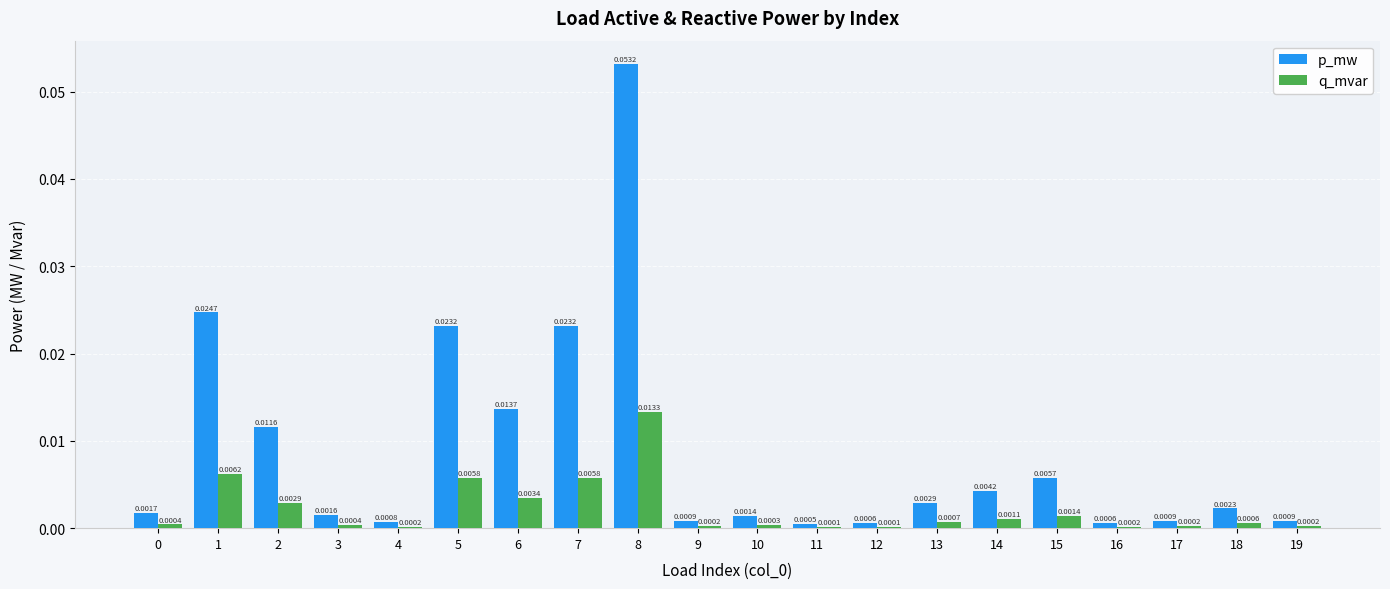

Which series has the largest range (max minus min)?

p_mw